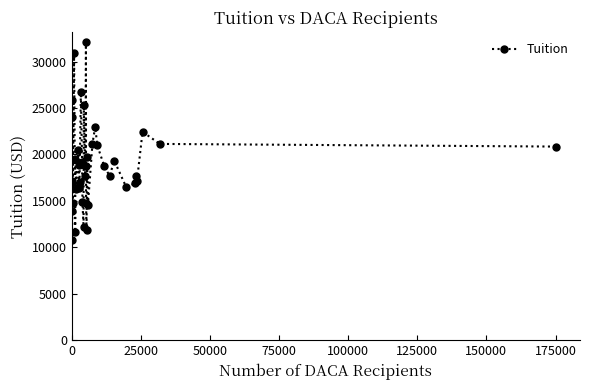

What is the smallest value displayed?

10772